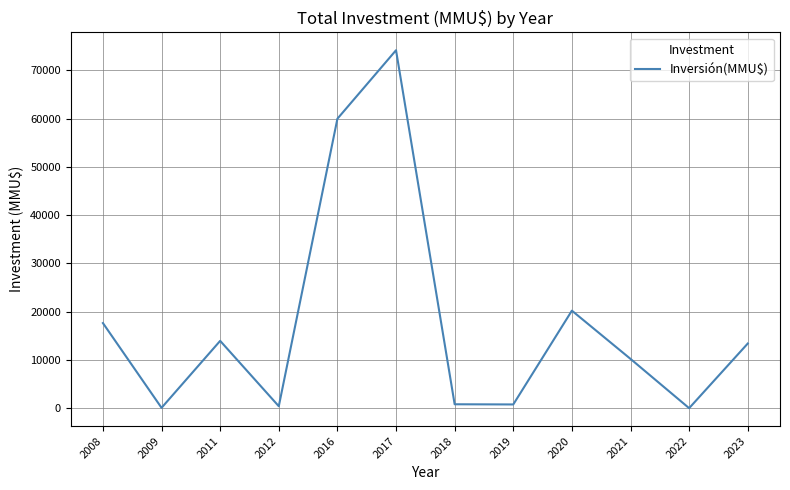

What is the difference between the maximum and minimum values?

74200